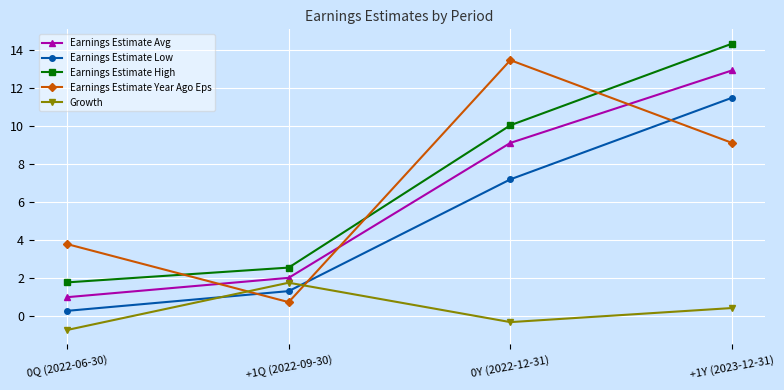

At +1Q (2022-09-30), list the series in order from largest to smallest.

Earnings Estimate High, Earnings Estimate Avg, Growth, Earnings Estimate Low, Earnings Estimate Year Ago Eps